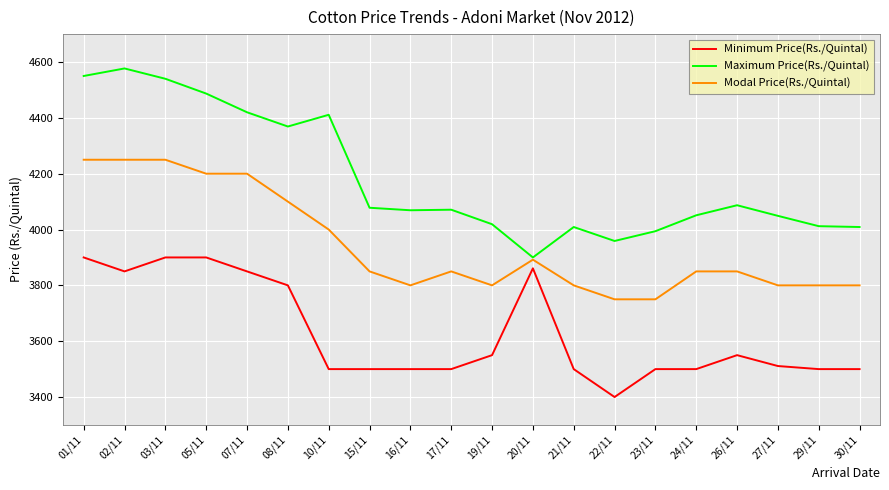

List the series in order of their peak value, highest first.

Maximum Price(Rs./Quintal), Modal Price(Rs./Quintal), Minimum Price(Rs./Quintal)